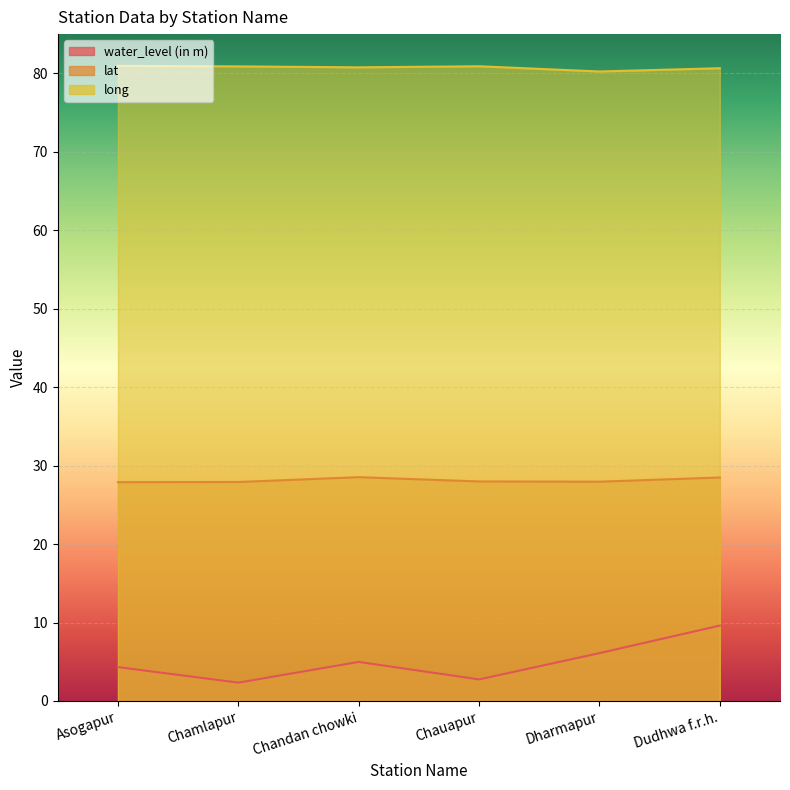

True or false: long and lat intersect in this chart.

False